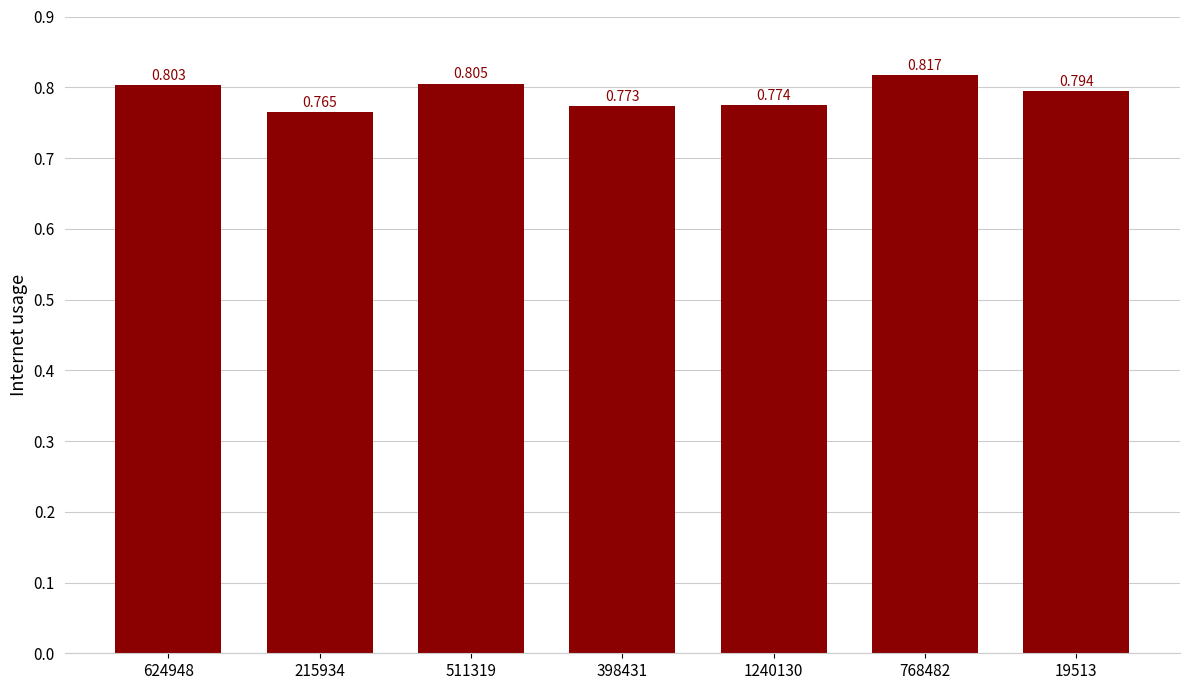

Are the bars grouped side by side (vs. stacked)?

No